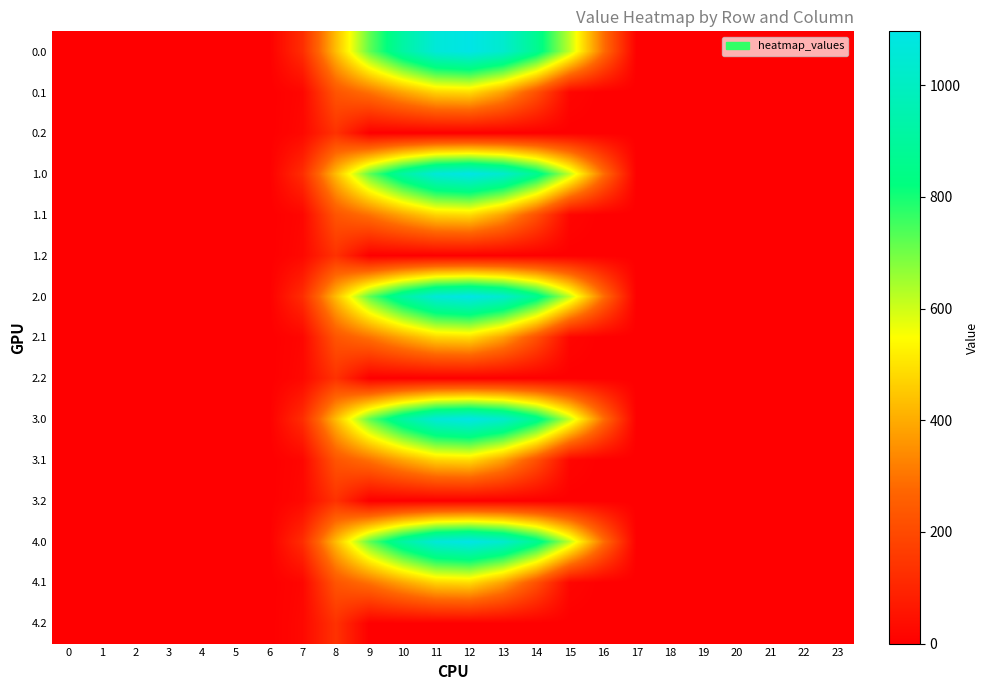

At how many categories does at least one series exceed 204?

9